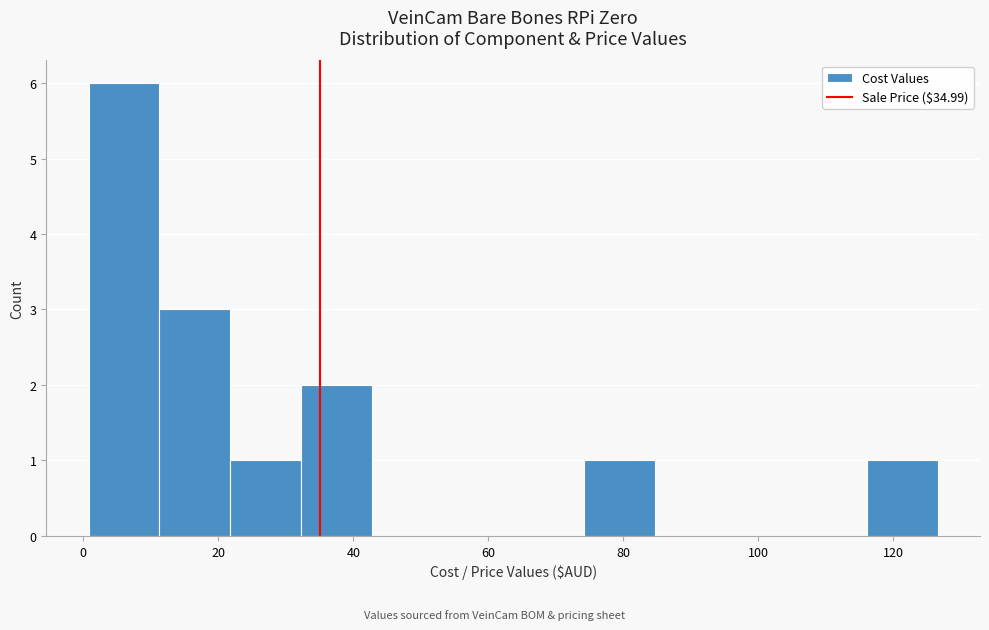

Reading left to right, list every bar in this chart as the range it spans on the x-axis followed by its height. Neither the bar edges nor the heights are printed on the chart, so give them approximately, as read against the axes.

0 to 12: 6
12 to 22: 3
22 to 32: 1
32 to 42: 2
42 to 54: 0
54 to 64: 0
64 to 74: 0
74 to 84: 1
84 to 96: 0
96 to 106: 0
106 to 116: 0
116 to 126: 1